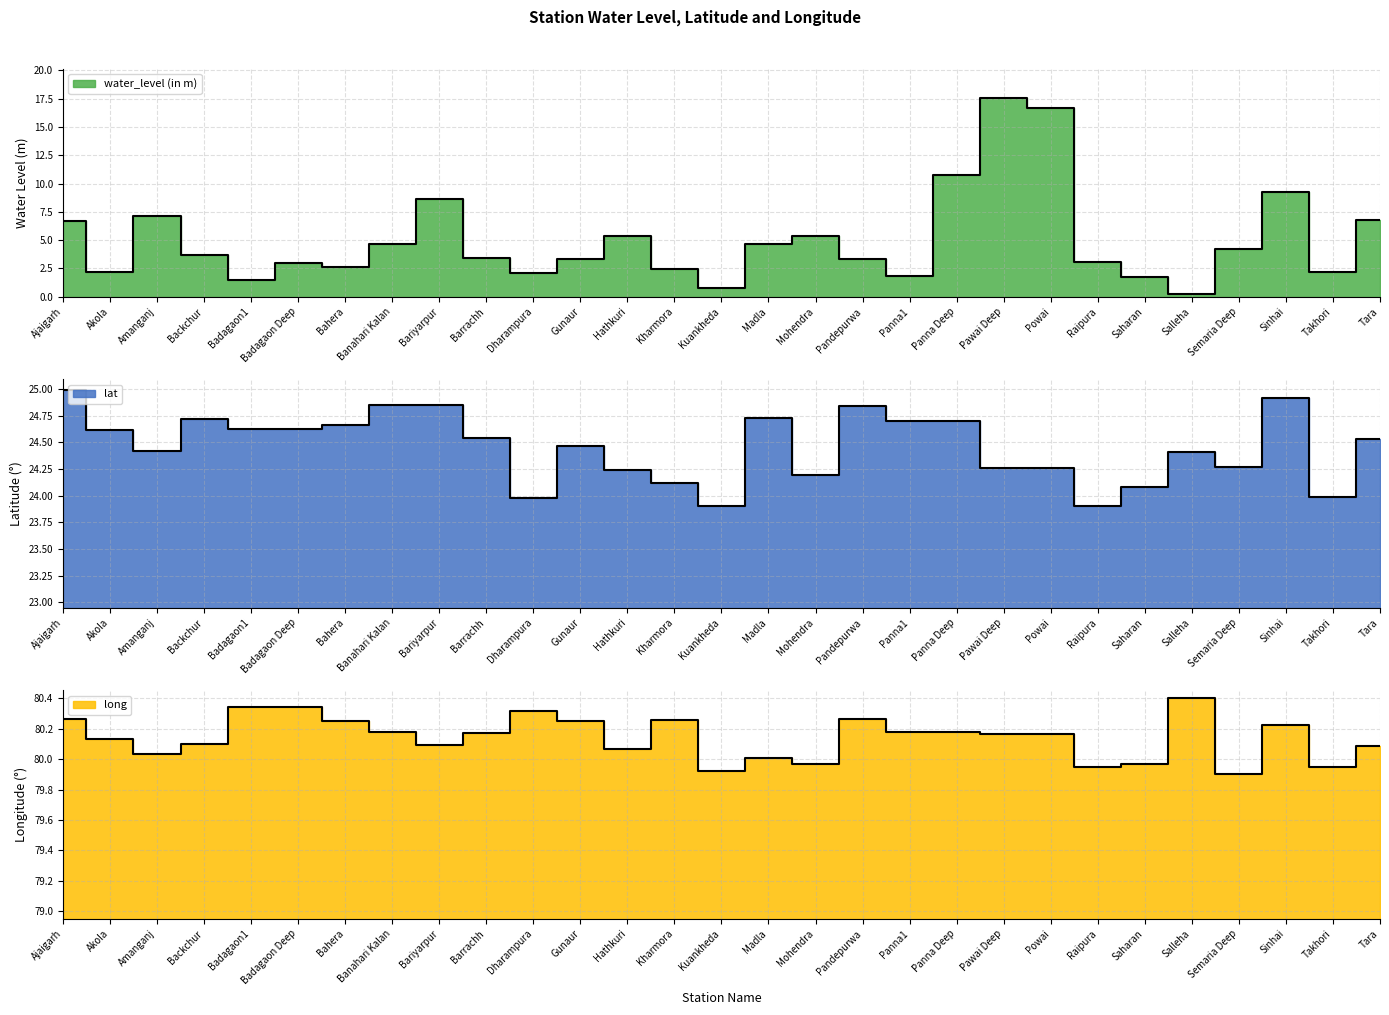

Reading right to left, transcribe all the data shown in this chart.

water_level (in m): Tara=6.8	Takhori=2.2	Sinhai=9.3	Semaria Deep=4.2	Salleha=0.3	Saharan=1.7	Raipura=3.1	Powai=16.7	Pawai Deep=17.5	Panna Deep=10.7	Panna1=1.9	Pandepurwa=3.4	Mohendra=5.4	Madla=4.7	Kuankheda=0.8	Kharmora=2.4	Hathkuri=5.4	Gunaur=3.4	Dharampura=2.1	Barrachh=3.4	Bariyarpur=8.6	Banahari Kalan=4.7	Bahera=2.6	Badagaon Deep=3.0	Badagaon1=1.5	Backchur=3.7	Amanganj=7.1	Akola=2.2	Ajaigarh=6.7
lat: Tara=24.5	Takhori=24.0	Sinhai=24.9	Semaria Deep=24.3	Salleha=24.4	Saharan=24.1	Raipura=23.9	Powai=24.3	Pawai Deep=24.3	Panna Deep=24.7	Panna1=24.7	Pandepurwa=24.8	Mohendra=24.2	Madla=24.7	Kuankheda=23.9	Kharmora=24.1	Hathkuri=24.2	Gunaur=24.5	Dharampura=24.0	Barrachh=24.5	Bariyarpur=24.8	Banahari Kalan=24.9	Bahera=24.7	Badagaon Deep=24.6	Badagaon1=24.6	Backchur=24.7	Amanganj=24.4	Akola=24.6	Ajaigarh=25.0
long: Tara=80.1	Takhori=80.0	Sinhai=80.2	Semaria Deep=79.9	Salleha=80.4	Saharan=80.0	Raipura=80.0	Powai=80.2	Pawai Deep=80.2	Panna Deep=80.2	Panna1=80.2	Pandepurwa=80.3	Mohendra=80.0	Madla=80.0	Kuankheda=79.9	Kharmora=80.3	Hathkuri=80.1	Gunaur=80.3	Dharampura=80.3	Barrachh=80.2	Bariyarpur=80.1	Banahari Kalan=80.2	Bahera=80.3	Badagaon Deep=80.3	Badagaon1=80.3	Backchur=80.1	Amanganj=80.0	Akola=80.1	Ajaigarh=80.3